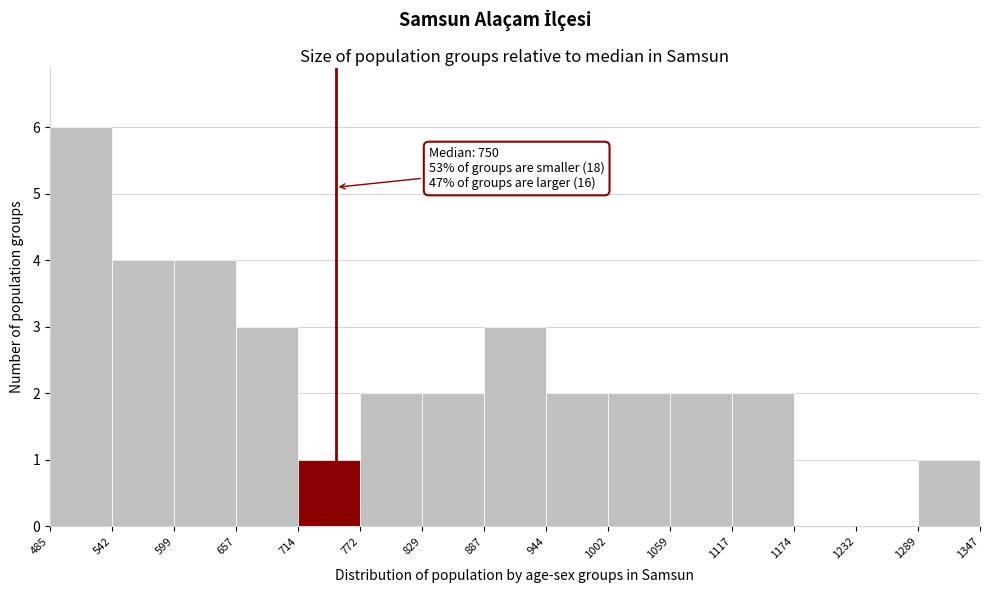

Over which range of the x-axis is the bar tallest?

485 to 542